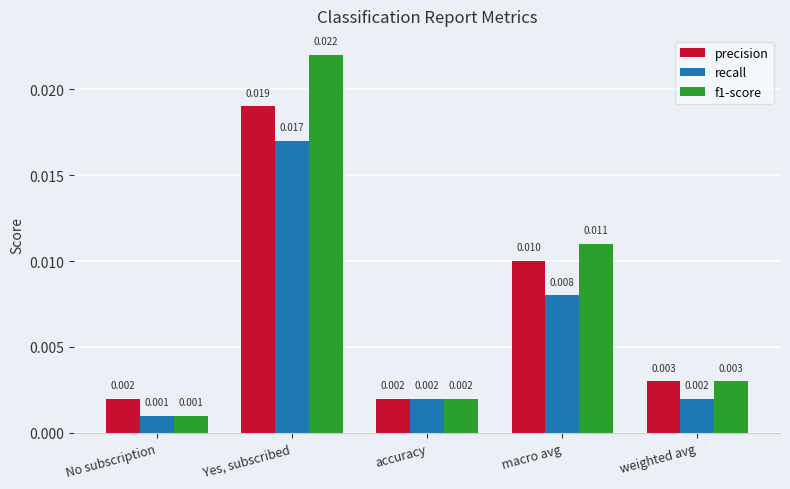

At which category is the sum across all series the highest?

Yes, subscribed